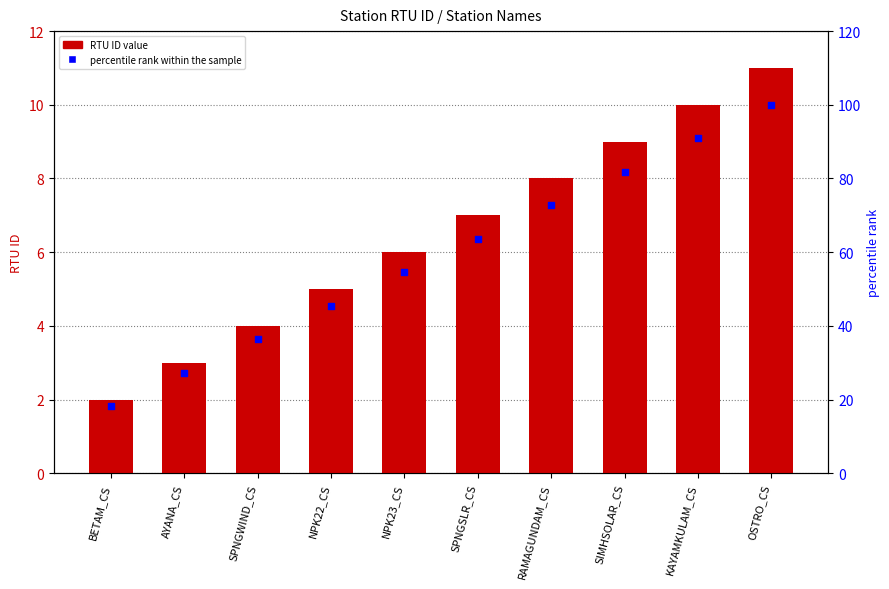

At which category is the sum across all series the highest?

OSTRO_CS